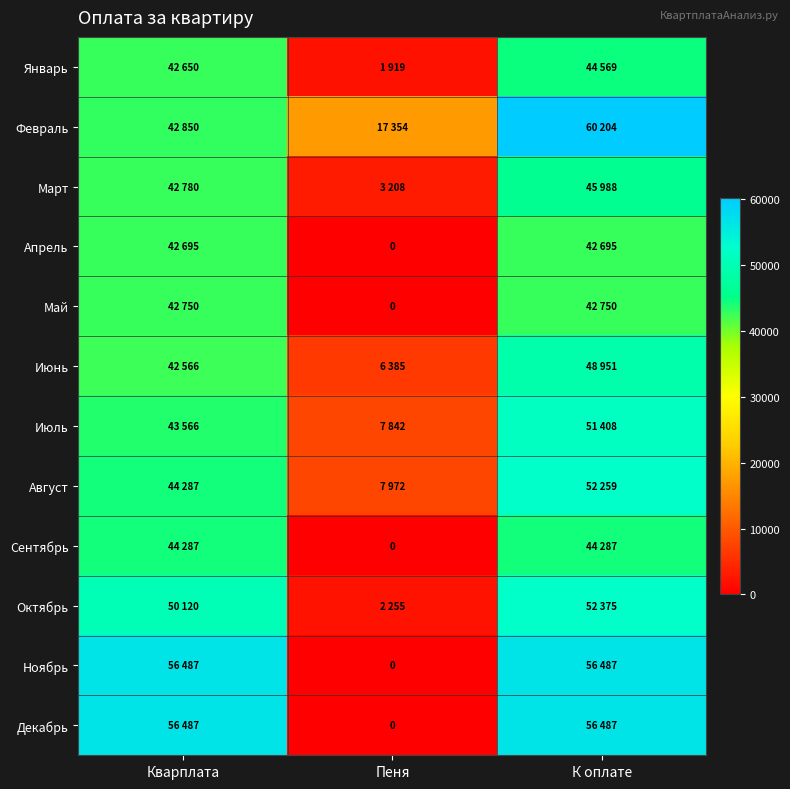

What is the average value of the Сентябрь series?

29524.7